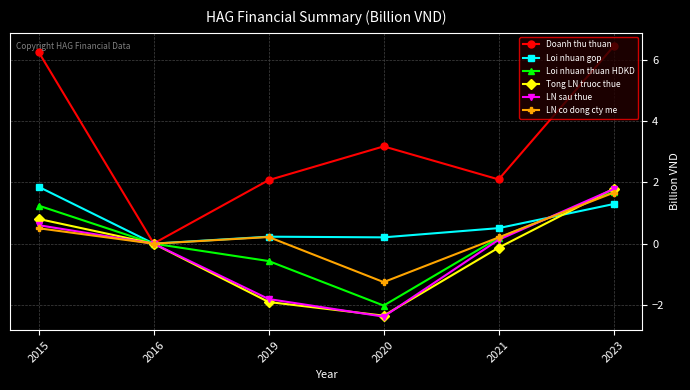

What value does the Loi nhuan thuan HDKD series have at 2021?

0.2